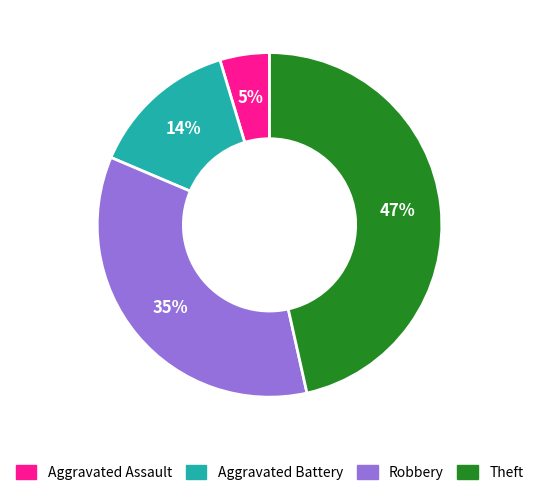

Is Aggravated Assault the majority of the pie?

No